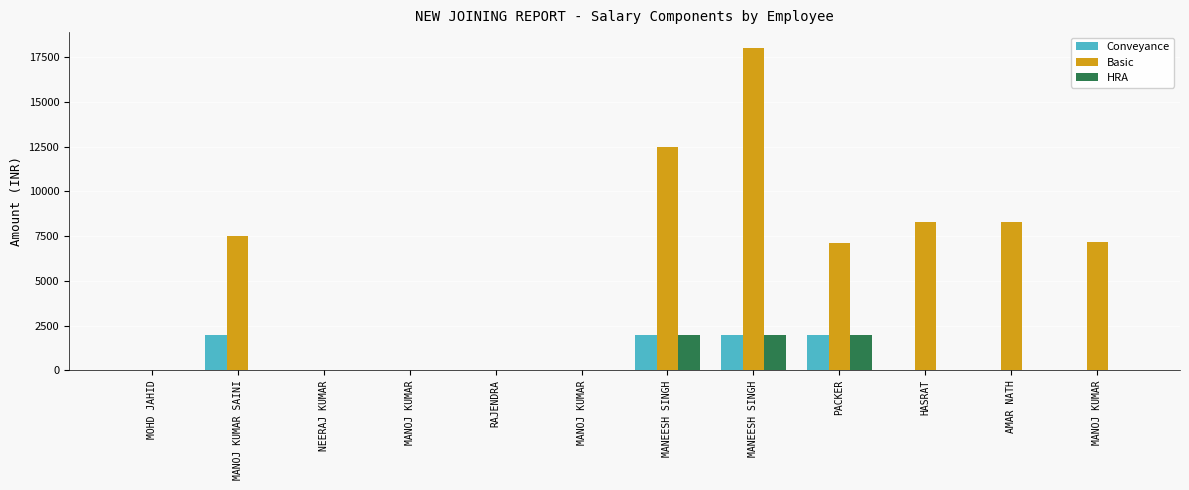

Which has a higher value, PACKER or NEERAJ KUMAR?

PACKER